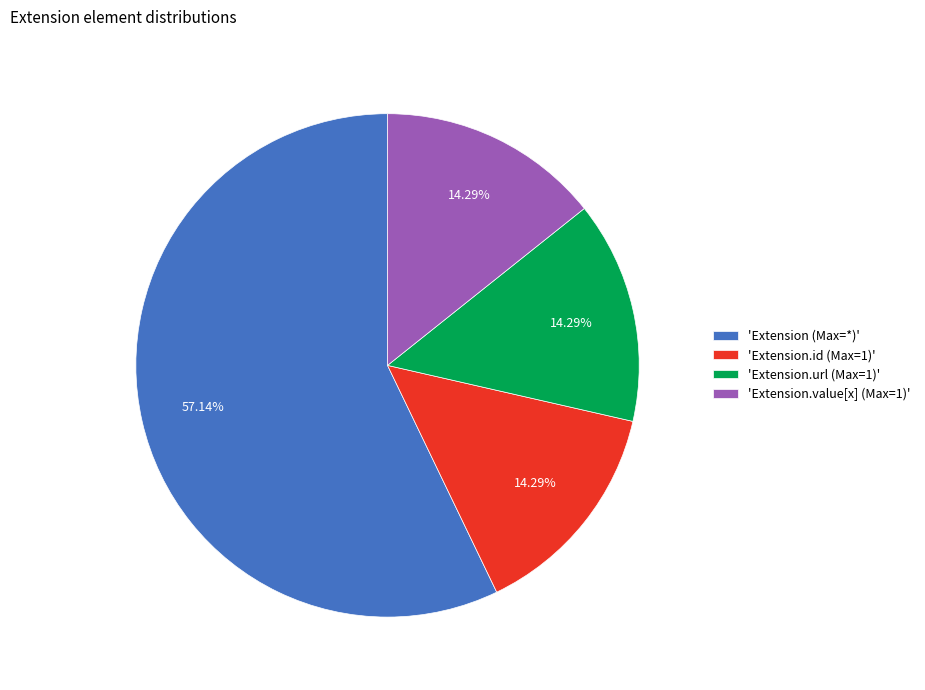

Does any single category account for the majority?

Yes